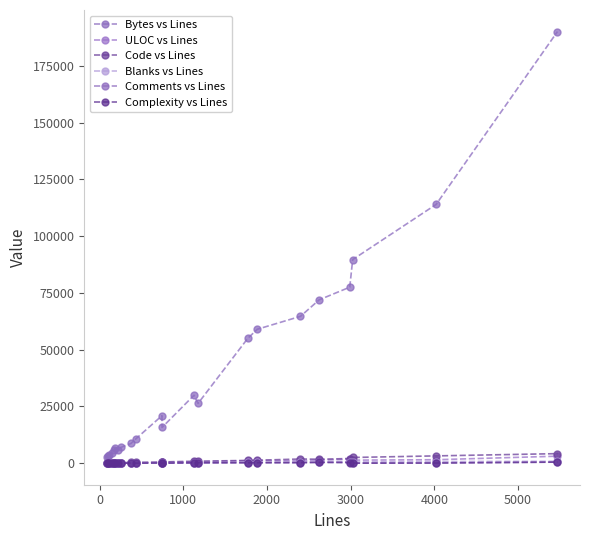

How many data points in Blanks vs Lines are less than 175?

11